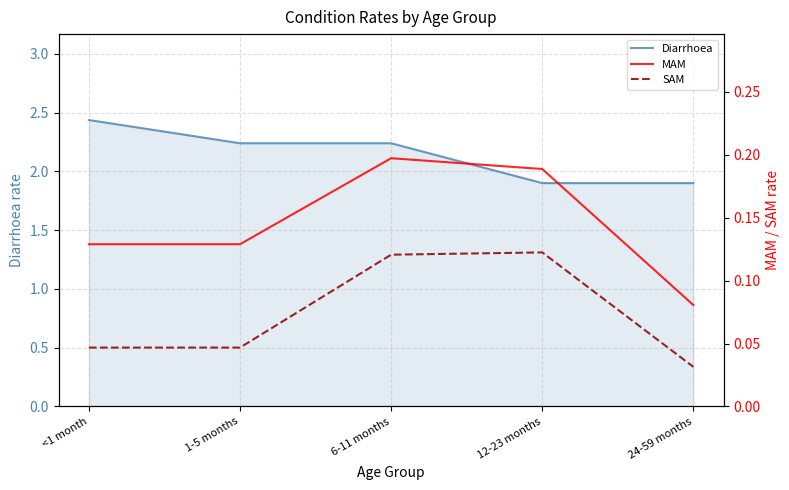

What is the difference between the maximum and minimum values in the SAM series?

0.1